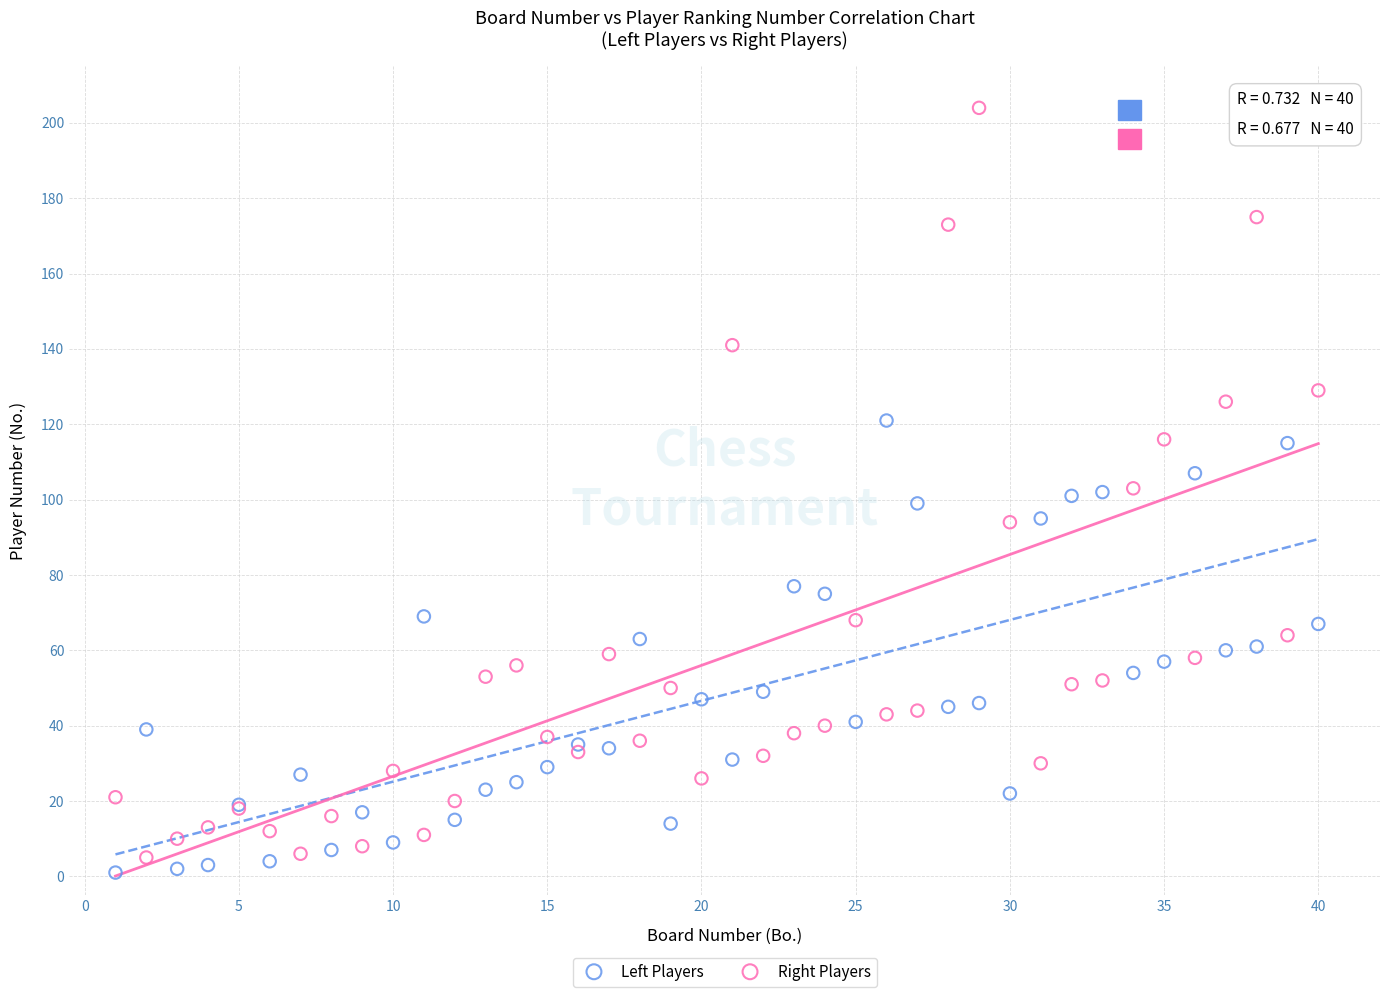

Which series reaches the maximum Y coordinate?

Right Players